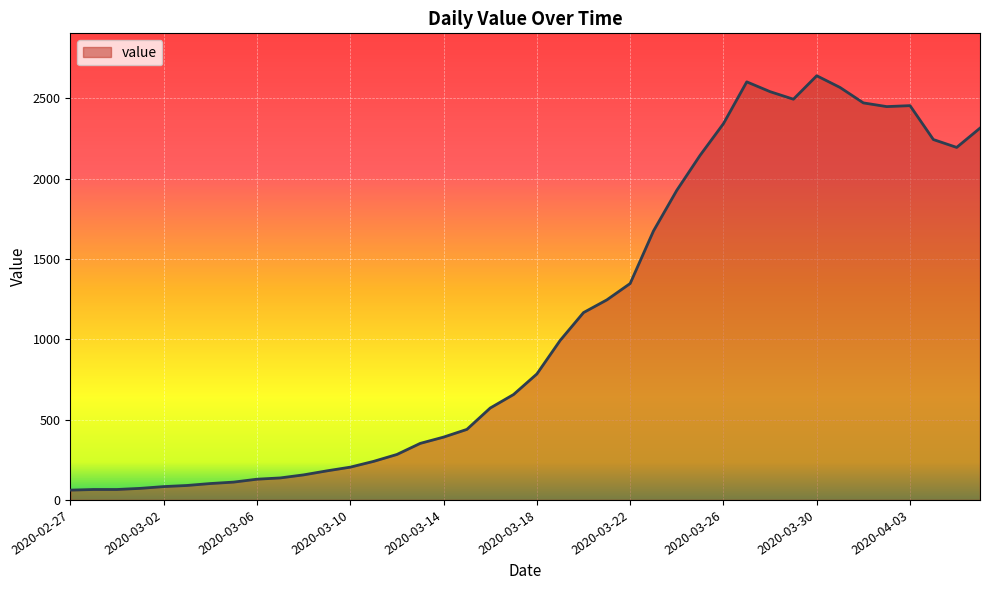

What is the difference between the maximum and minimum values?

2579